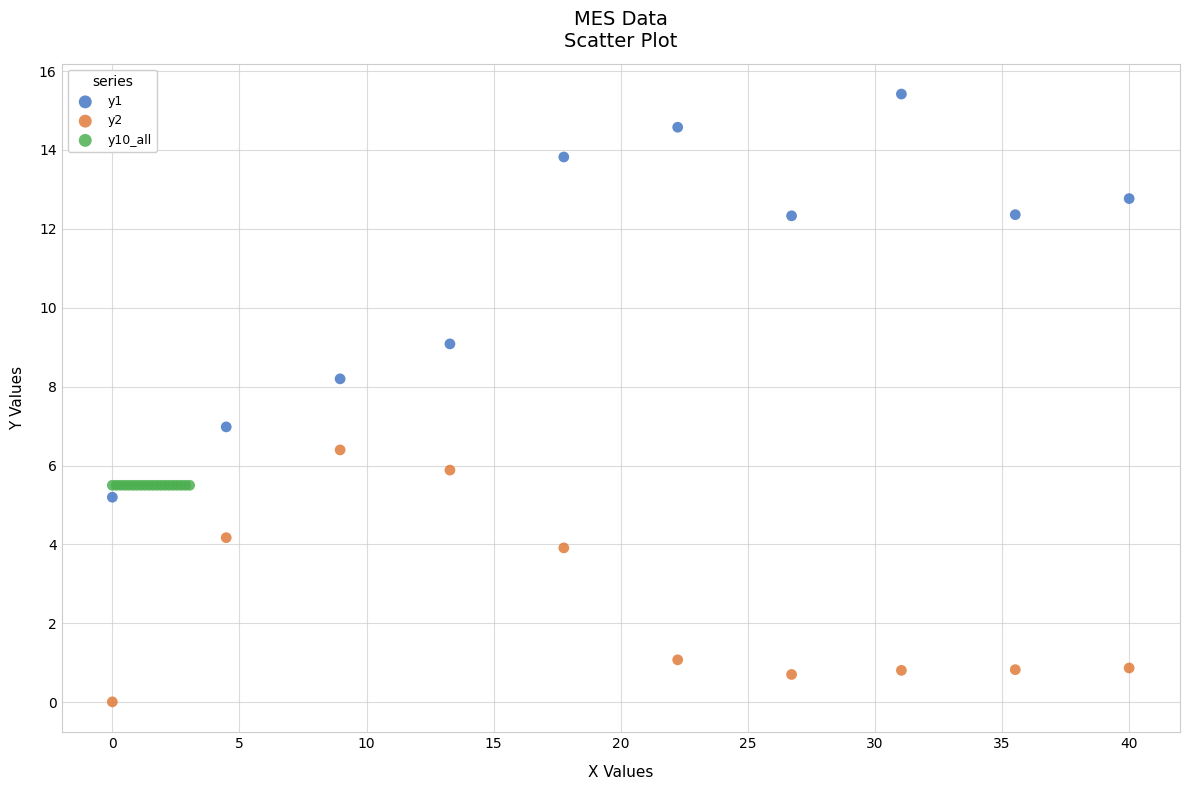

What are all the series names shown in the legend?

y1, y2, y10_all